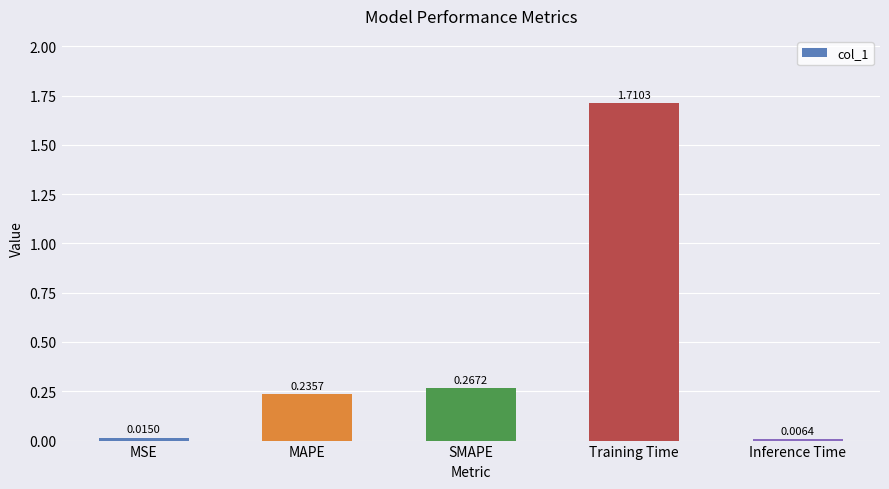

Which label corresponds to the smallest value in the chart?

Inference Time